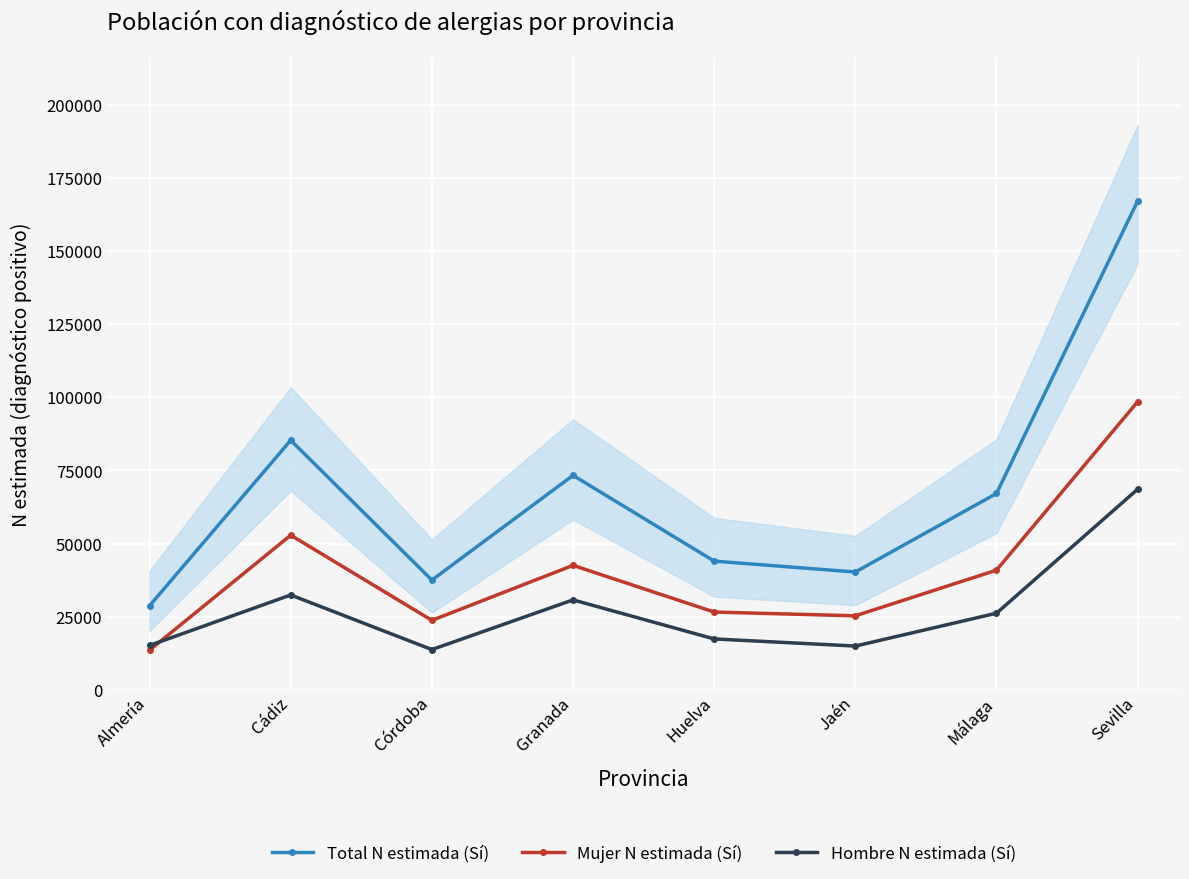

What is the total value across all series at Cádiz?

170600